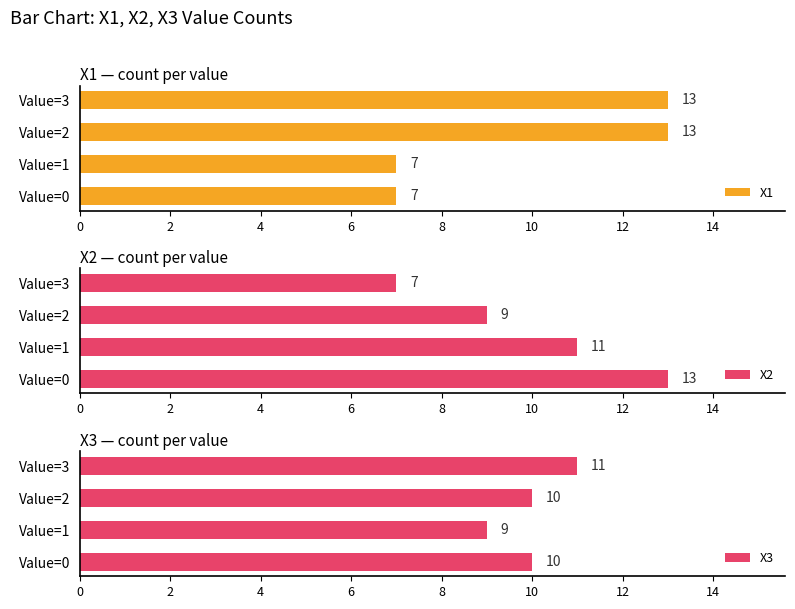

What value does the X1 series have at Value=3?

13